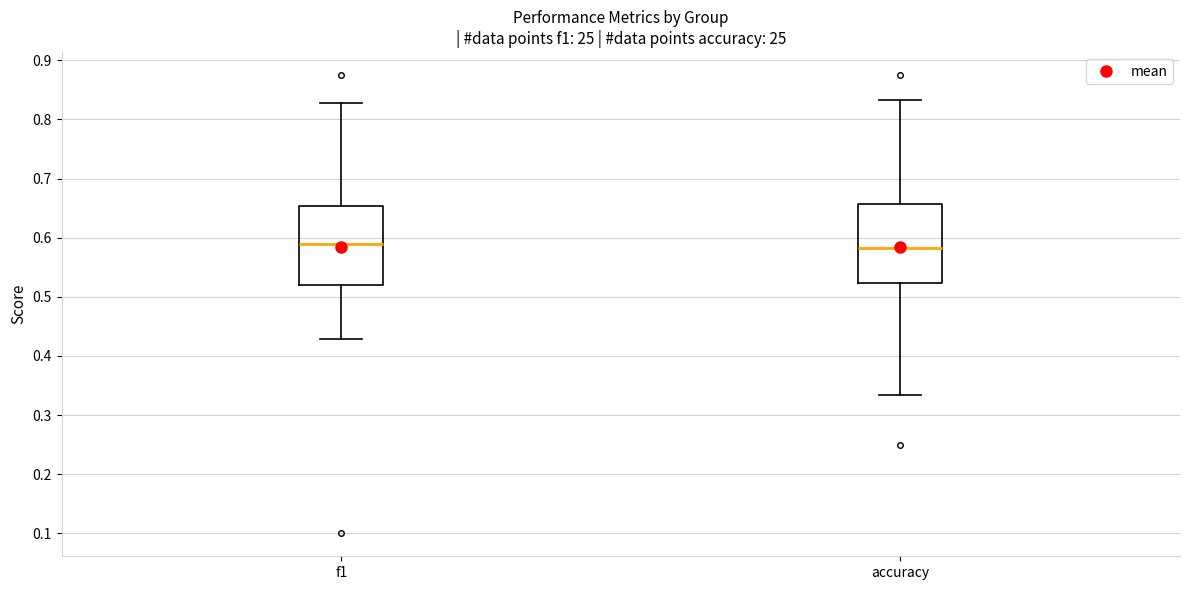

Reading left to right, read every box against the y-axis: the position of its median line, the range the box covers, and the ends of its whiskers. The values are not printed on the chart, so give them approximately, as read against the axis.

f1: median 0.59, box 0.52 to 0.65, whiskers 0.43 to 0.83
accuracy: median 0.58, box 0.52 to 0.66, whiskers 0.33 to 0.83